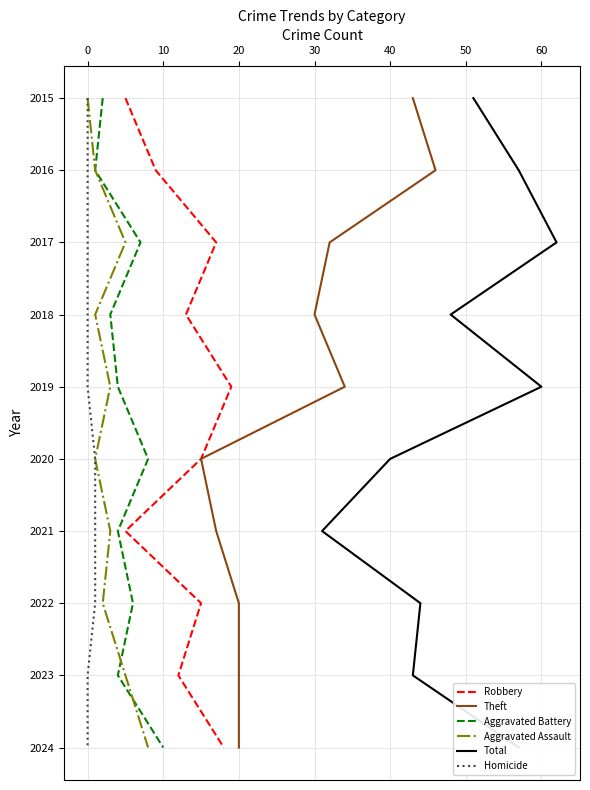

True or false: Homicide and Robbery intersect in this chart.

False